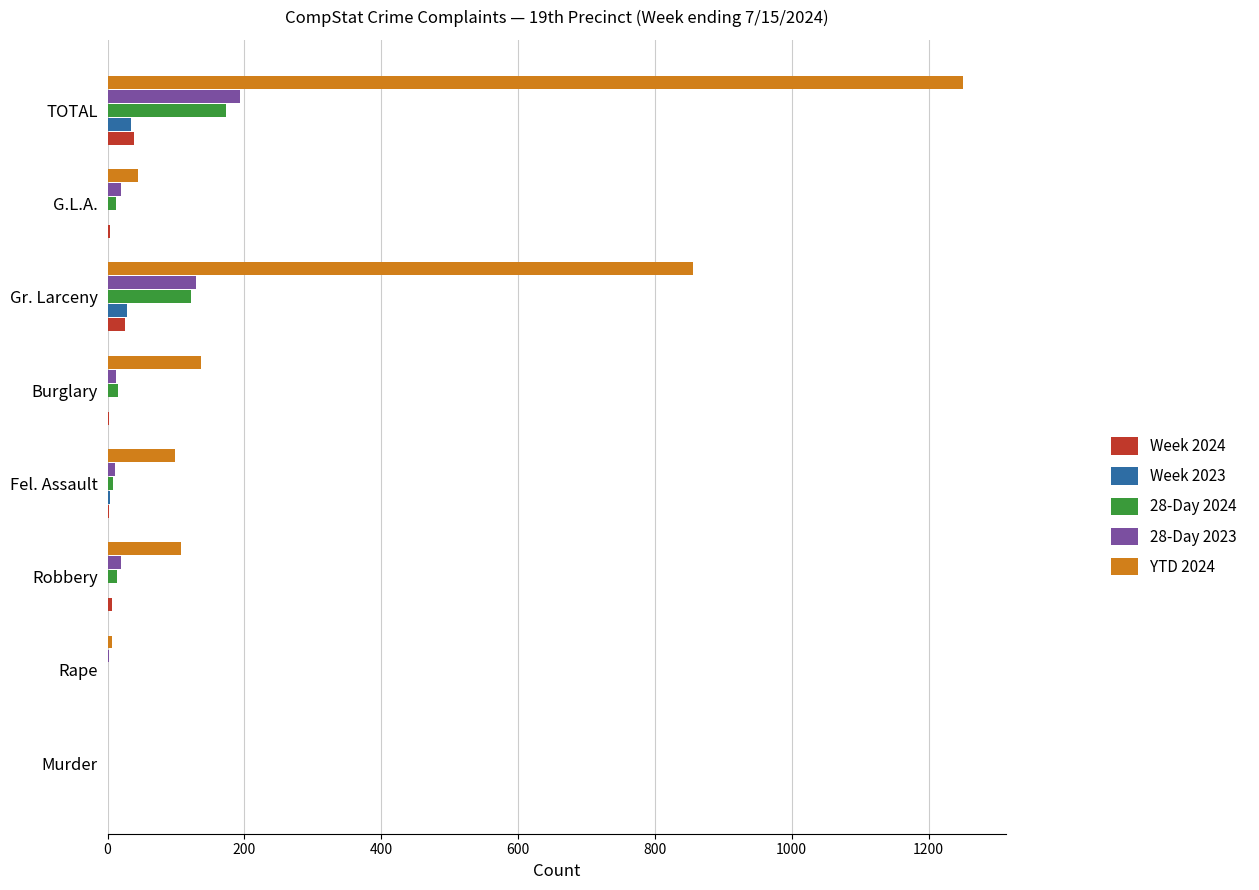

What are all the series names shown in the legend?

Week 2024, Week 2023, 28-Day 2024, 28-Day 2023, YTD 2024